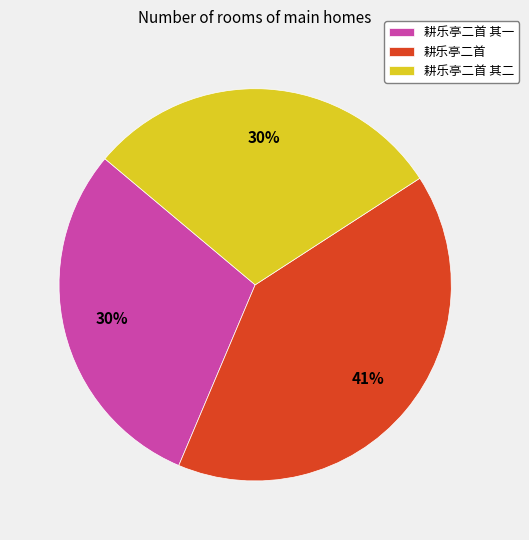

To the nearest percent, what is the combined percentage of 耕乐亭二首 其二 and 耕乐亭二首?

70%